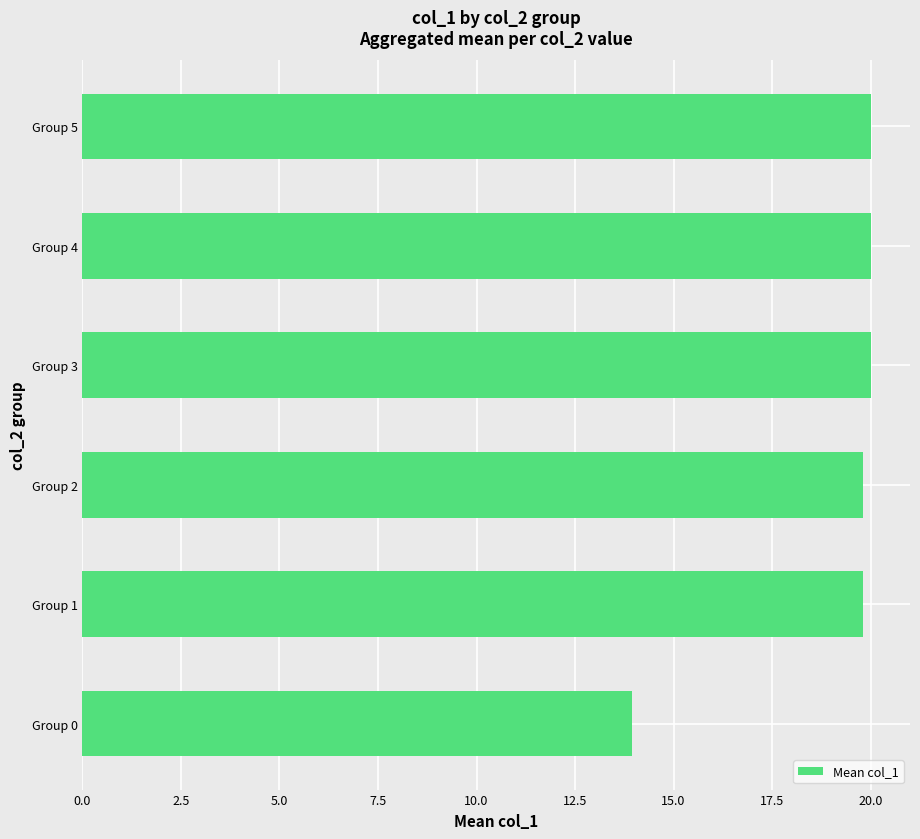

What is the sum of all values?

113.6